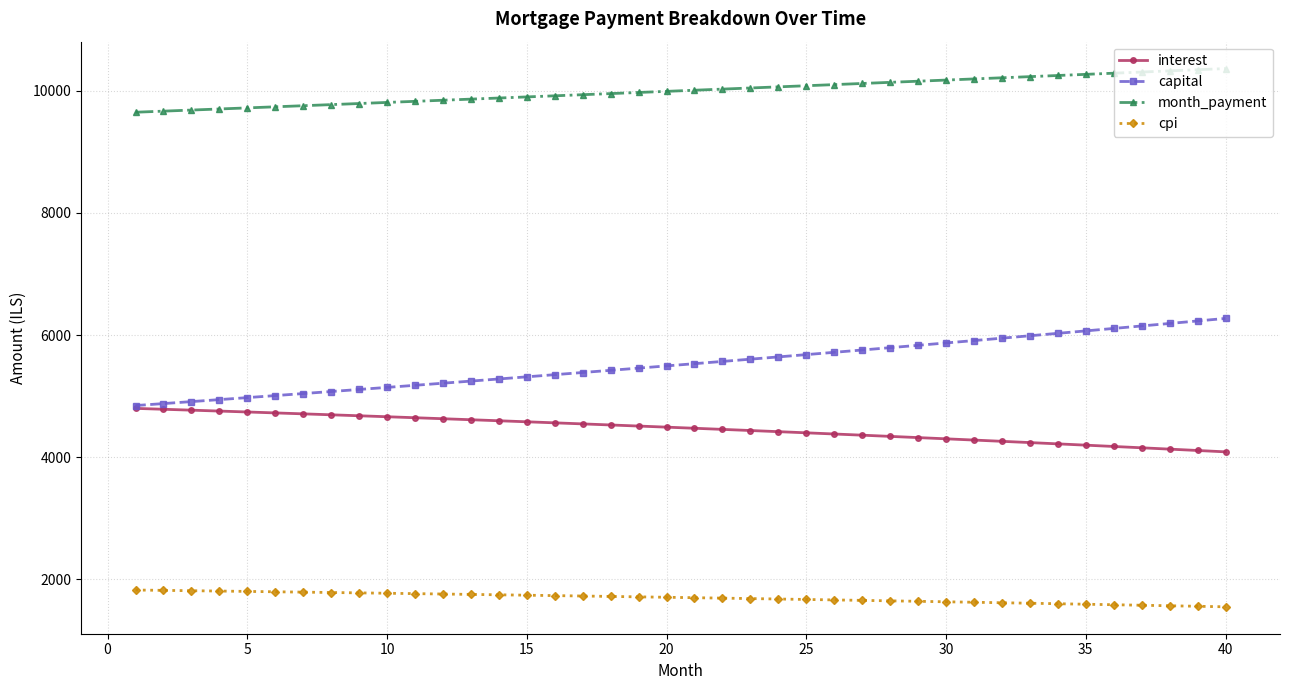

List the series in order of their peak value, highest first.

month_payment, capital, interest, cpi